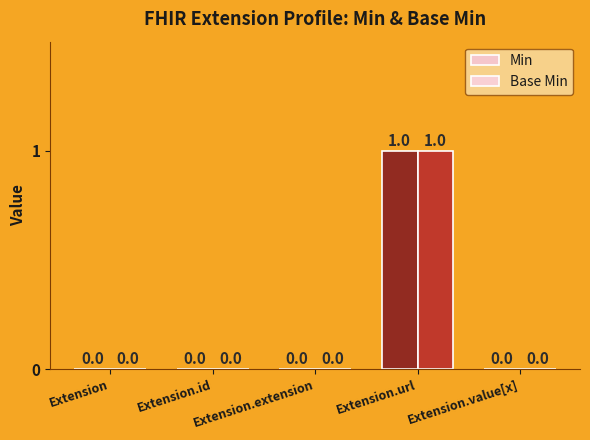

What position from the right is Extension.url?

2